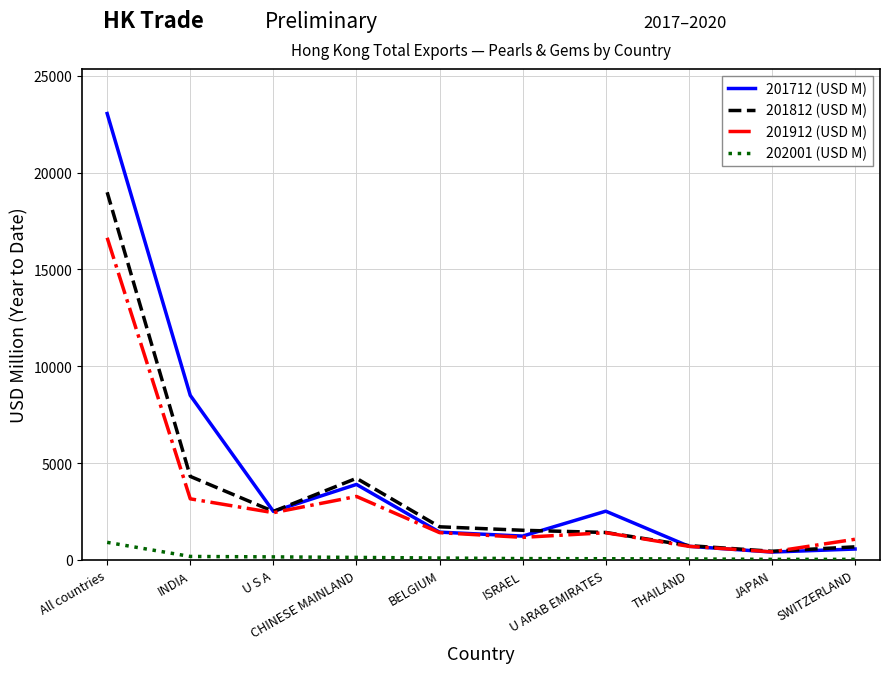

Between U S A and U ARAB EMIRATES, which series saw the biggest shift?

201812 (USD M)